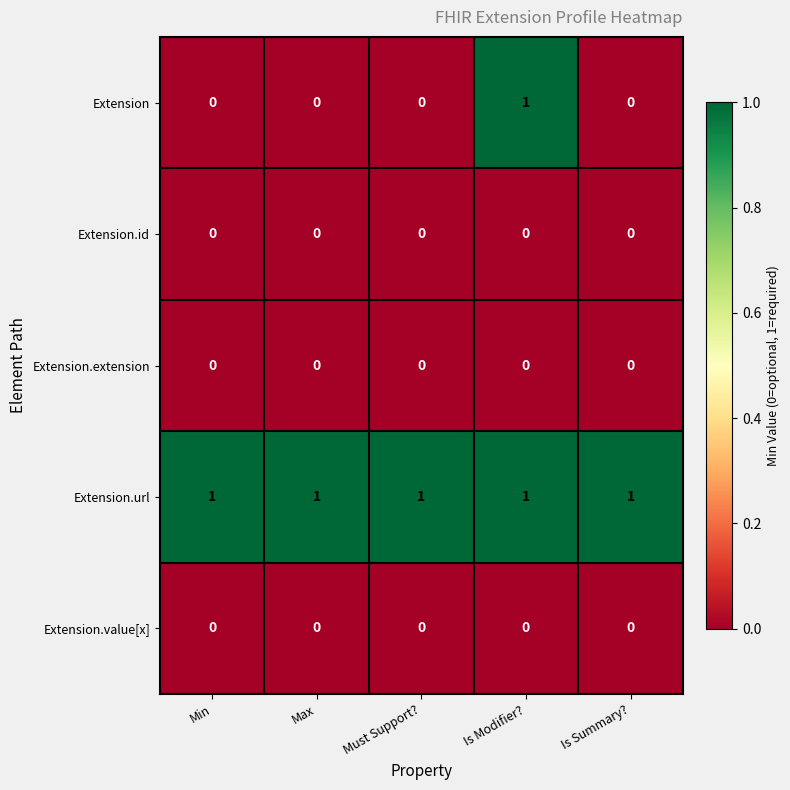

How many data points does each series have?

5